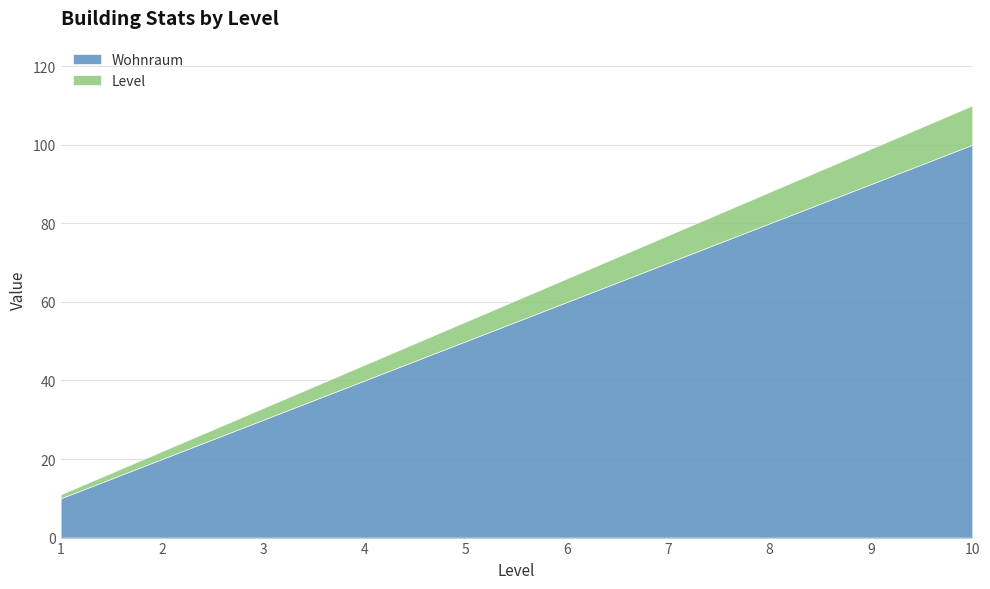

Reading left to right, extract all data points from this chart.

Wohnraum: 10	20	30	40	50	60	70	80	90	100
Level: 1	2	3	4	5	6	7	8	9	10